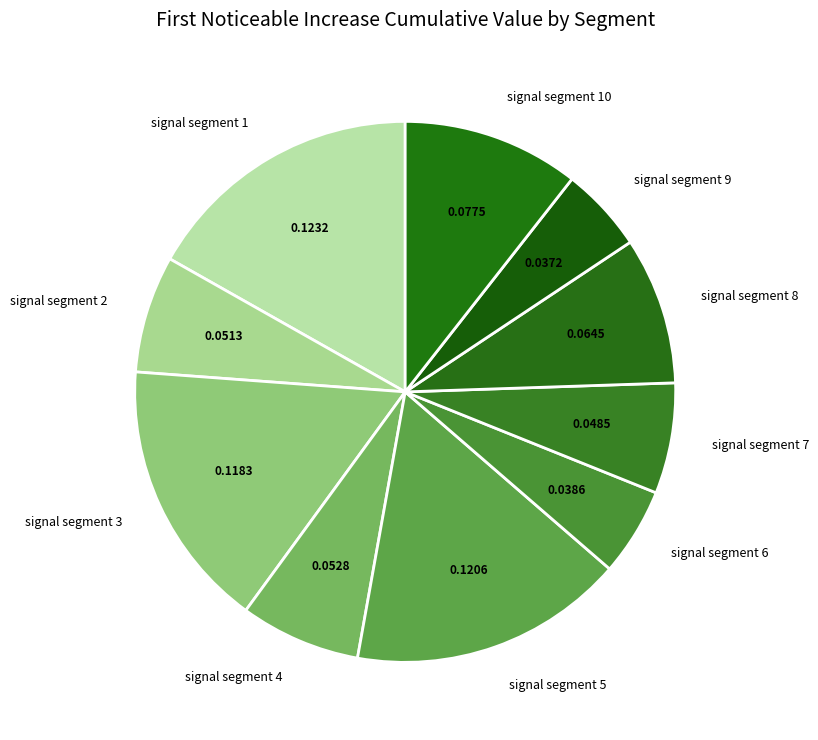

Do signal segment 7 and signal segment 8 together represent more than half of the pie?

No